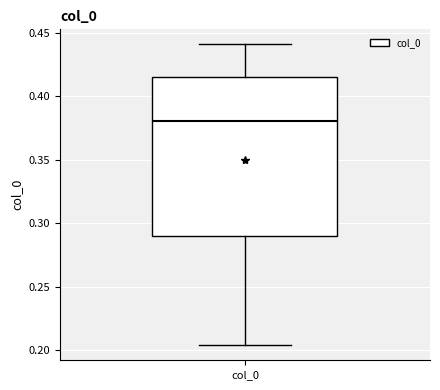

Where is the lower edge of the box for col_0 on the y-axis? The values are not printed on the chart, so give them approximately, as read against the axis.

0.290